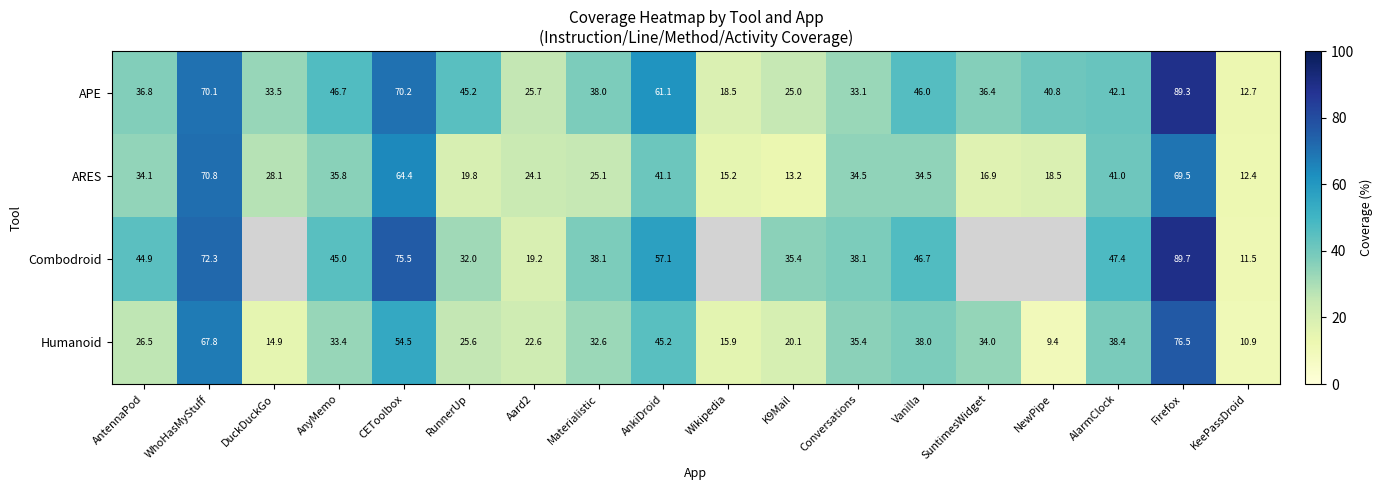

True or false: Humanoid has a value of 132.4 at Firefox.

False